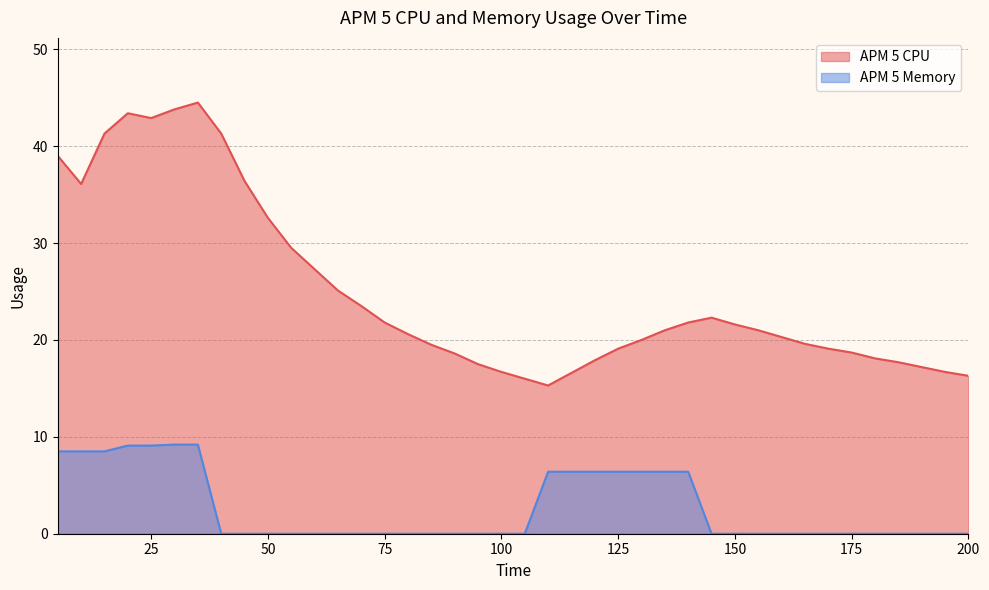

At how many categories does at least one series exceed 30?

10